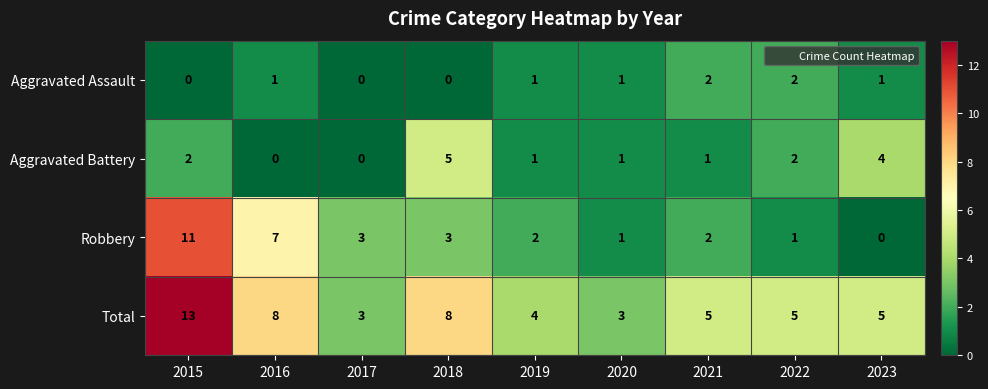

Rank the series by their average value, from lowest to highest.

Aggravated Assault, Aggravated Battery, Robbery, Total